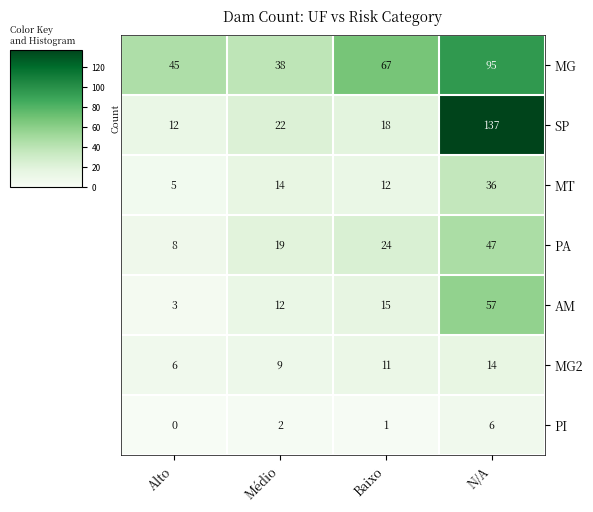

What is the difference between the AM values at Baixo and Médio?

3